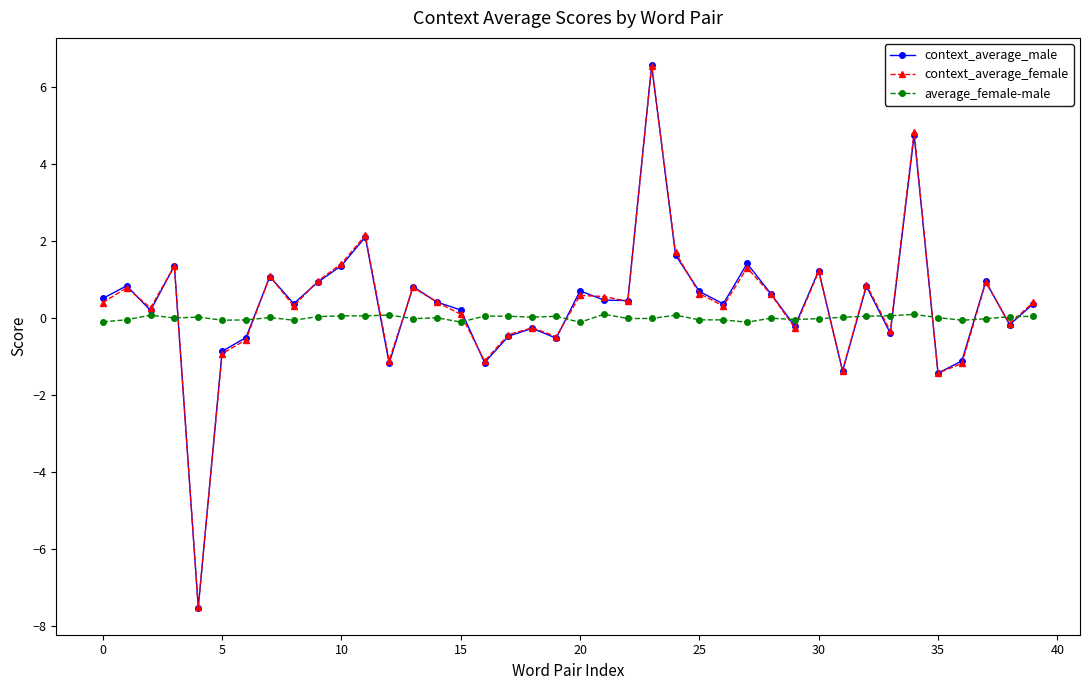

How many interior local valleys does the context_average_female series have?

13